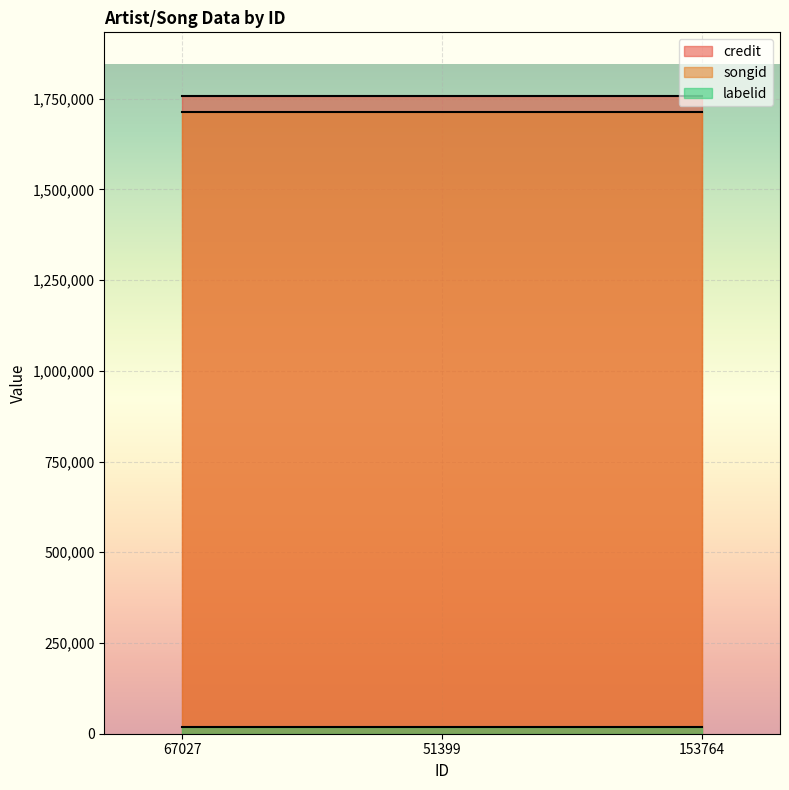

Rank the series at 67027 from highest to lowest value.

credit, songid, labelid